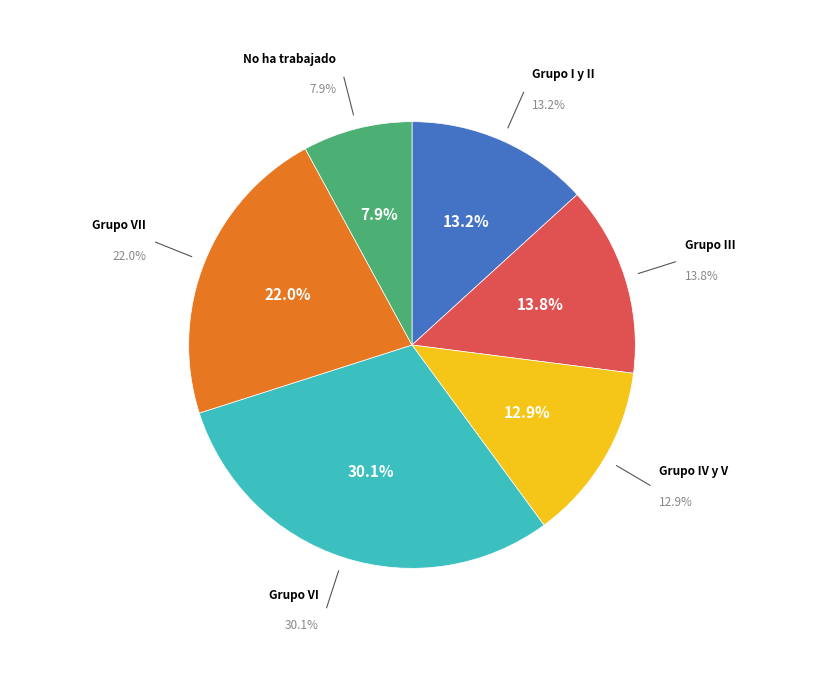

Combined, what portion of the pie is Grupo I y II and Grupo VI?

43.4%